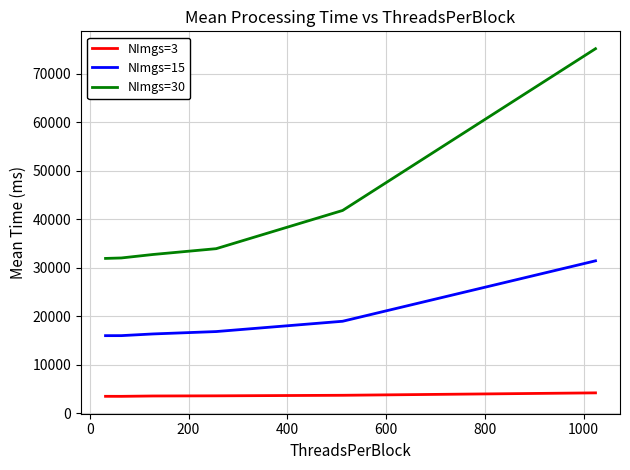

How many distinct data groups are displayed?

3